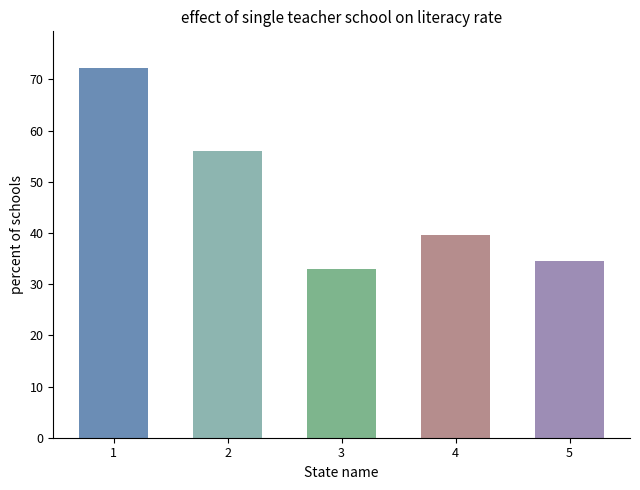

What is the maximum value shown in the chart?

72.2